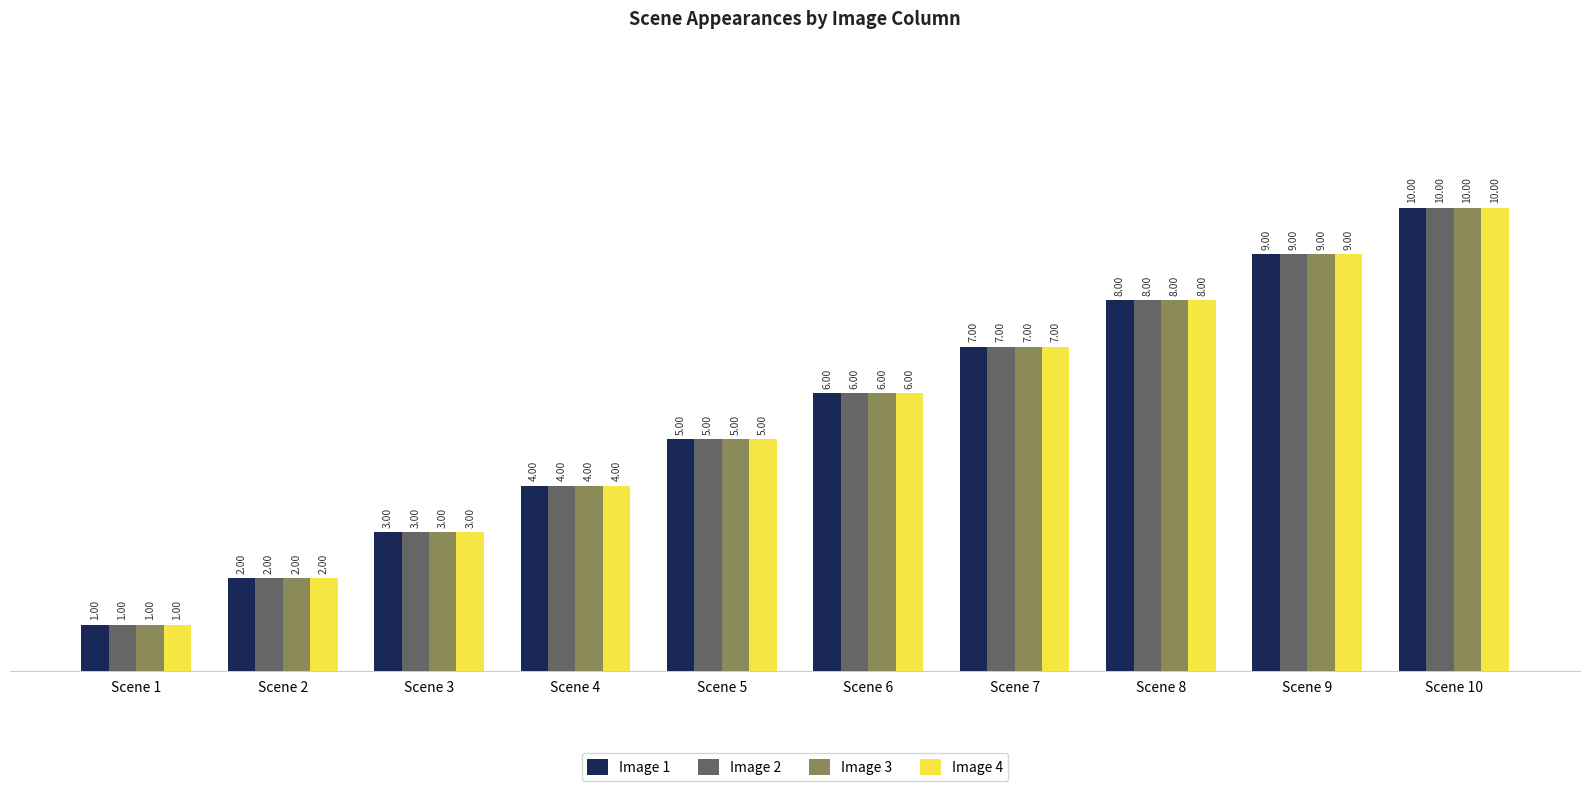

How many bars are there in total?

40